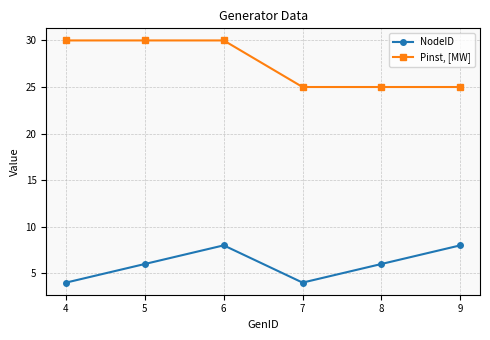

Reading left to right, transcribe all the data shown in this chart.

NodeID: 4	6	8	4	6	8
Pinst, [MW]: 30	30	30	25	25	25